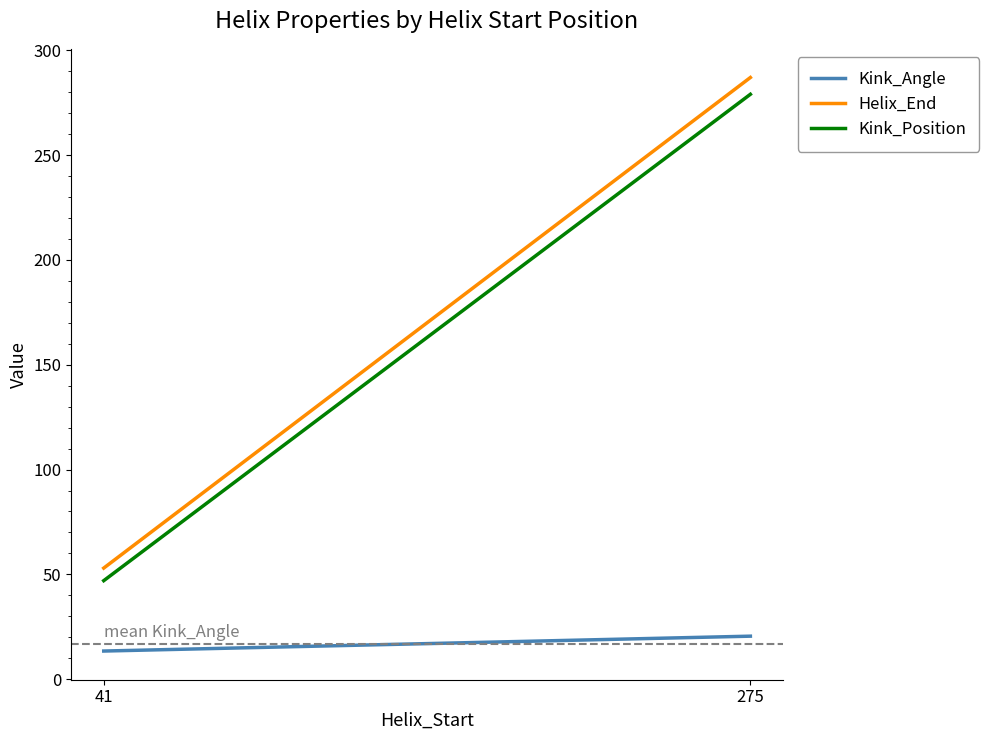

What is the value of the Kink_Position point at the 1st from the left?

47.0